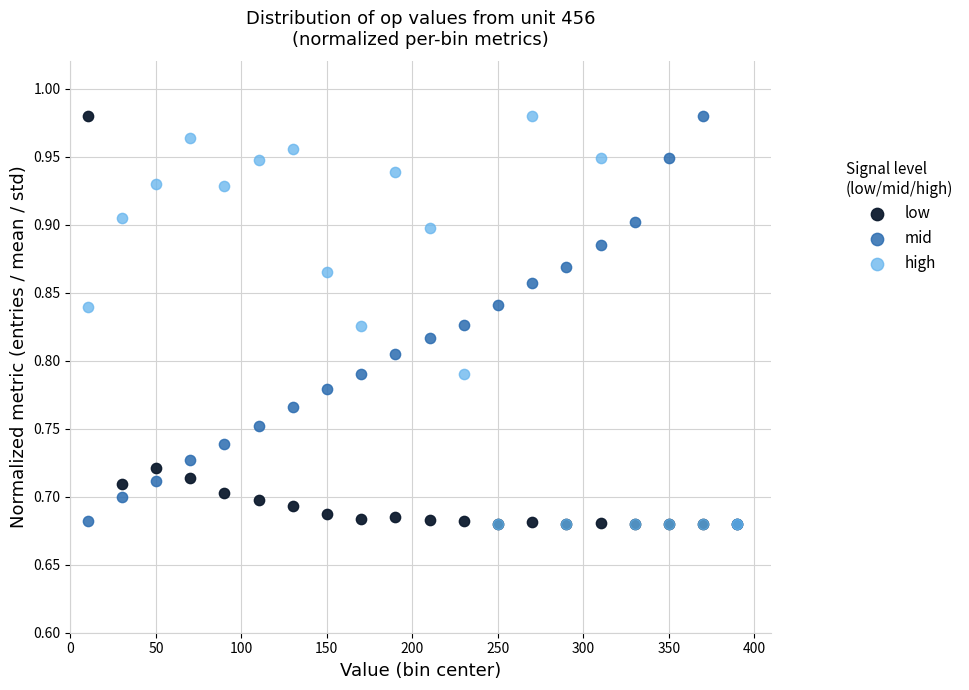

What are all the series names shown in the legend?

low, mid, high